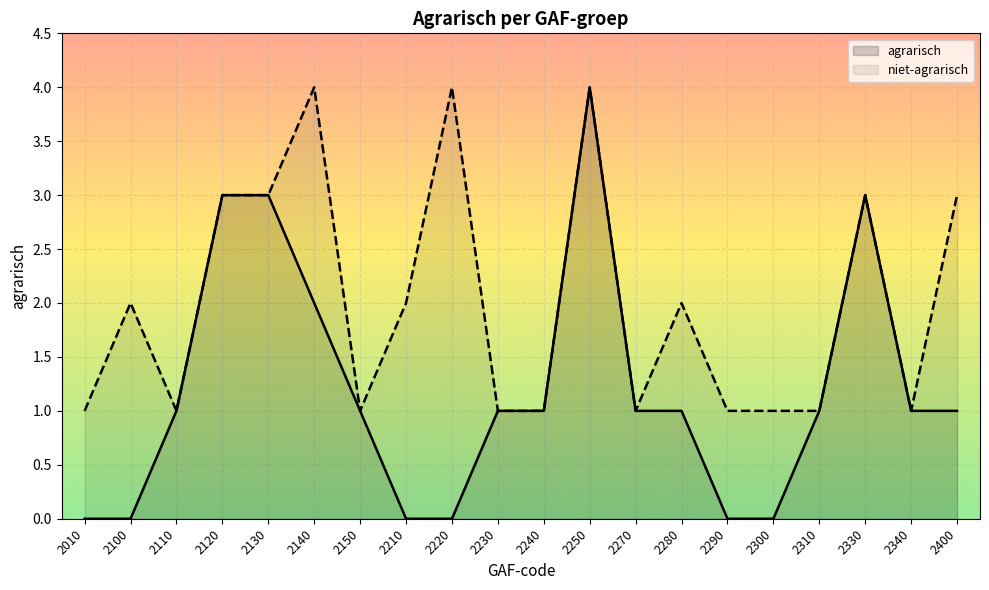

Reading left to right, what are all the values shown in this chart?

agrarisch: 2010=0	2100=0	2110=1	2120=3	2130=3	2140=2	2150=1	2210=0	2220=0	2230=1	2240=1	2250=4	2270=1	2280=1	2290=0	2300=0	2310=1	2330=3	2340=1	2400=1
niet-agrarisch: 2010=1	2100=2	2110=1	2120=3	2130=3	2140=4	2150=1	2210=2	2220=4	2230=1	2240=1	2250=4	2270=1	2280=2	2290=1	2300=1	2310=1	2330=3	2340=1	2400=3